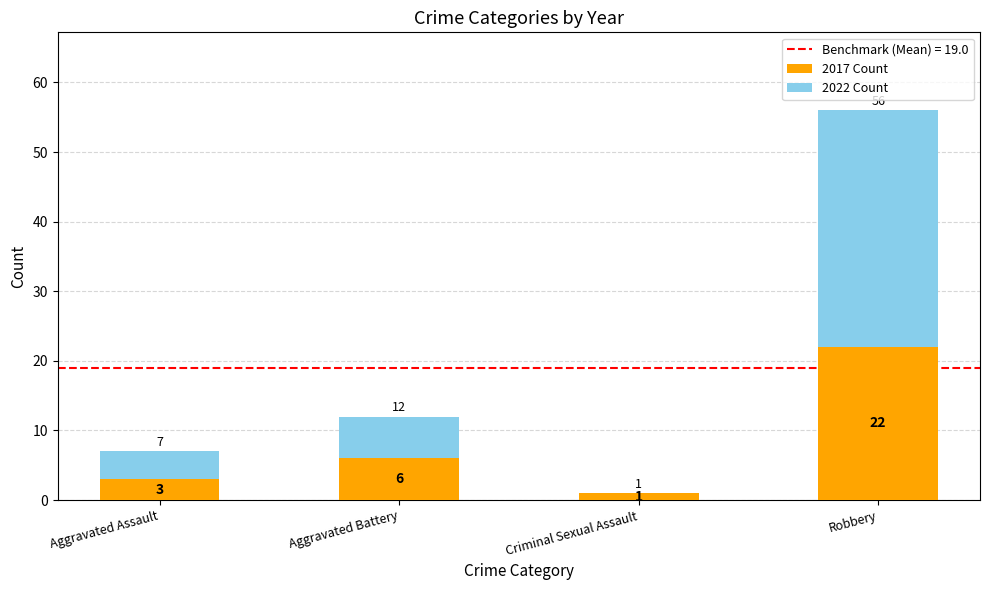

At which category is the sum across all series the highest?

Robbery